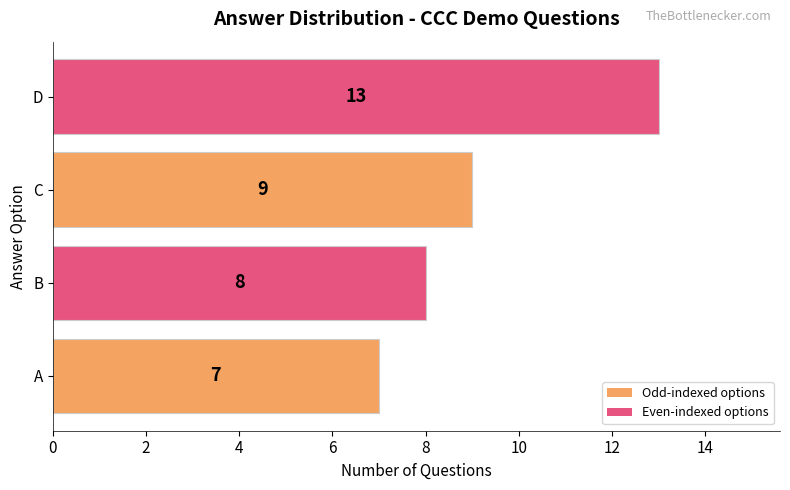

Count the number of data series in this chart.

1